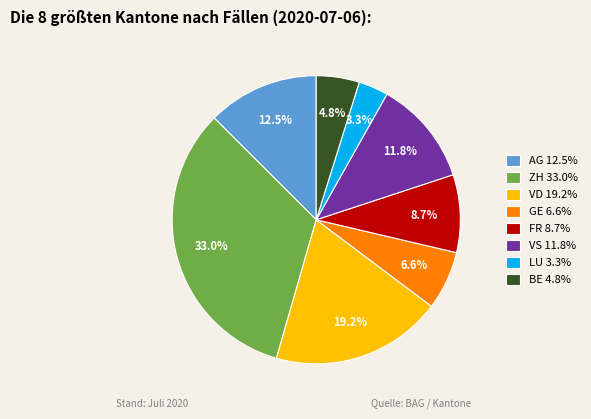

What portion of the pie excludes GE?

93.4%